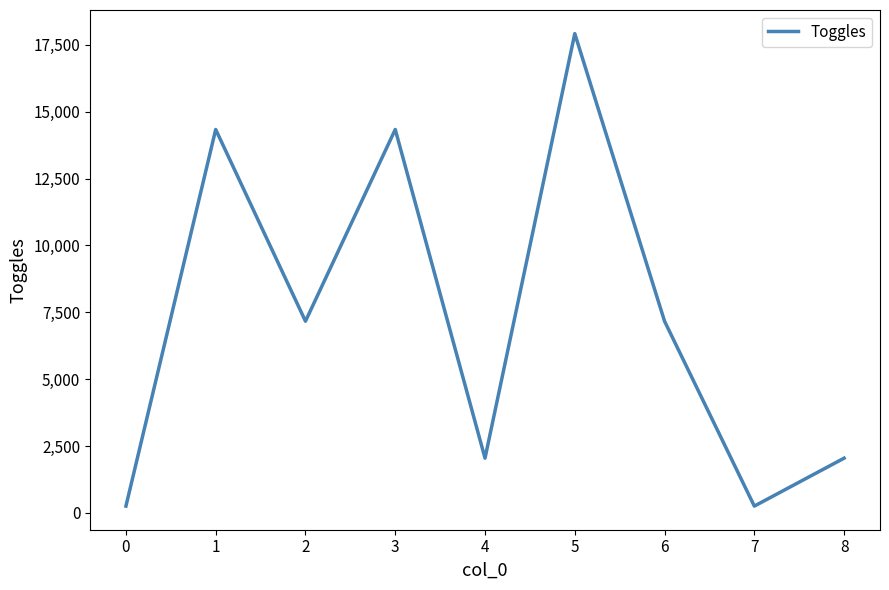

The value at 7 is 3359. True or false?

False